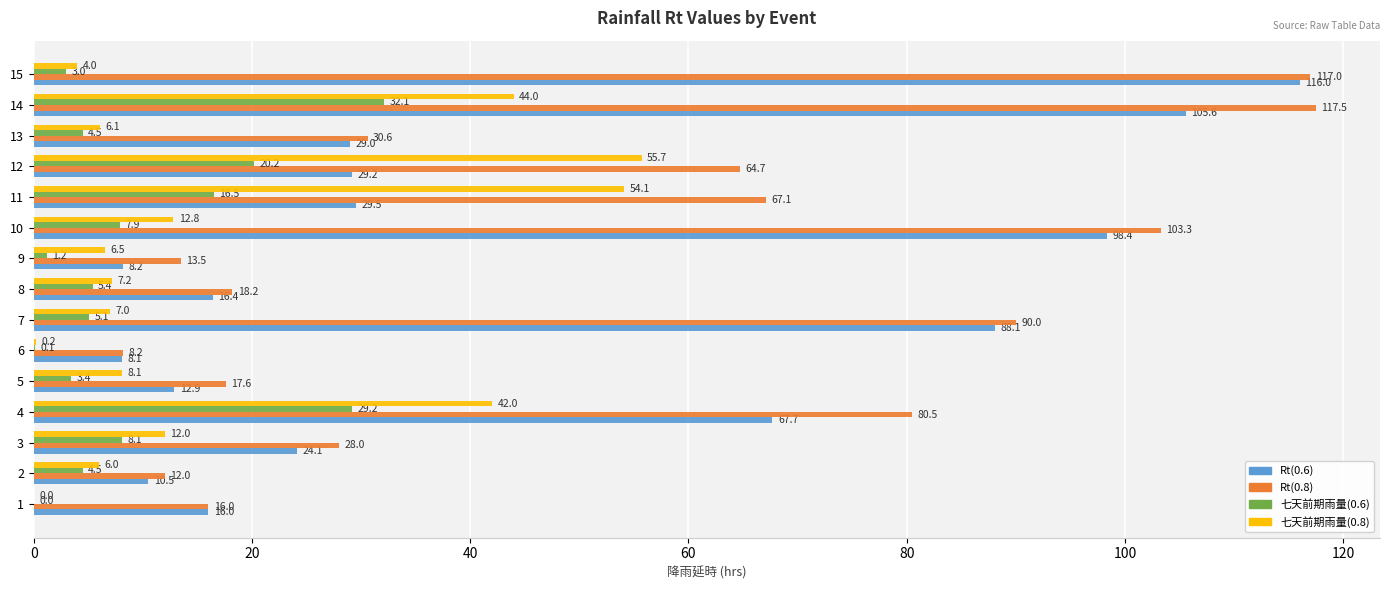

Which label corresponds to the largest value in the chart?

14